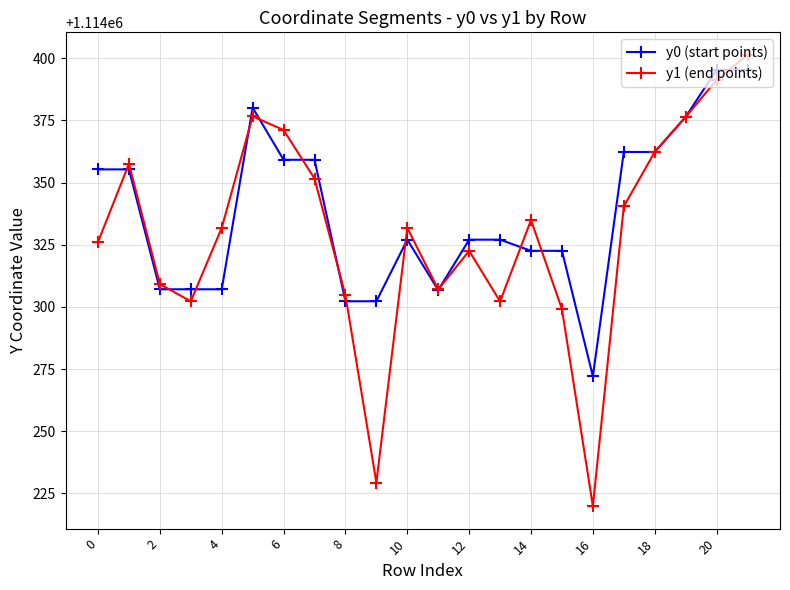

How many interior local valleys does the y1 (end points) series have?

5